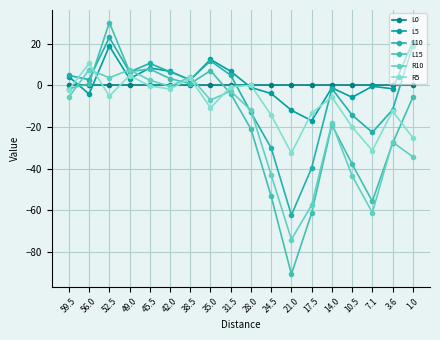

What value does the R10 series have at 52.5?

3.7